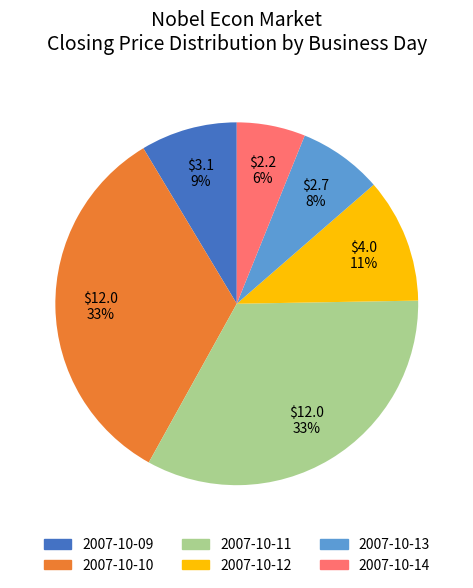

Combined, do 2007-10-09 and 2007-10-13 account for over 50%?

No